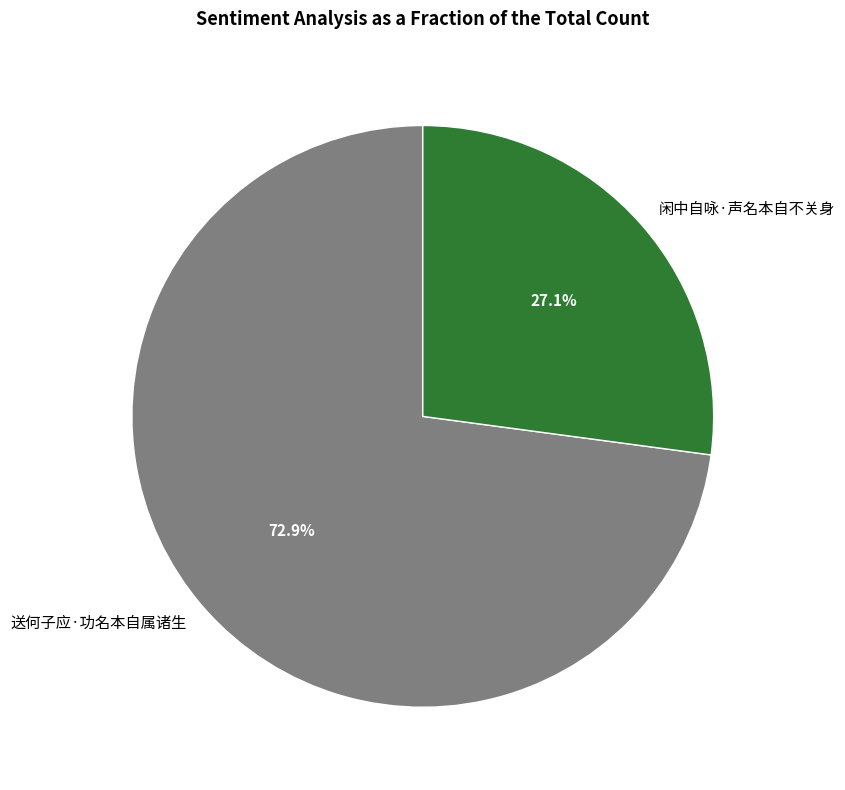

What percentage is the 闲中自咏·声名本自不关身 slice, to the nearest percent?

27%